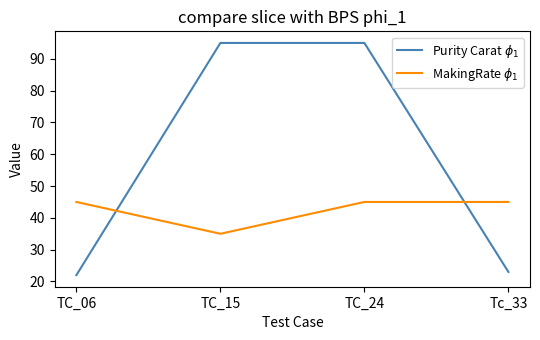

What is the difference between the maximum and minimum values in the MakingRate $\phi_1$ series?

10